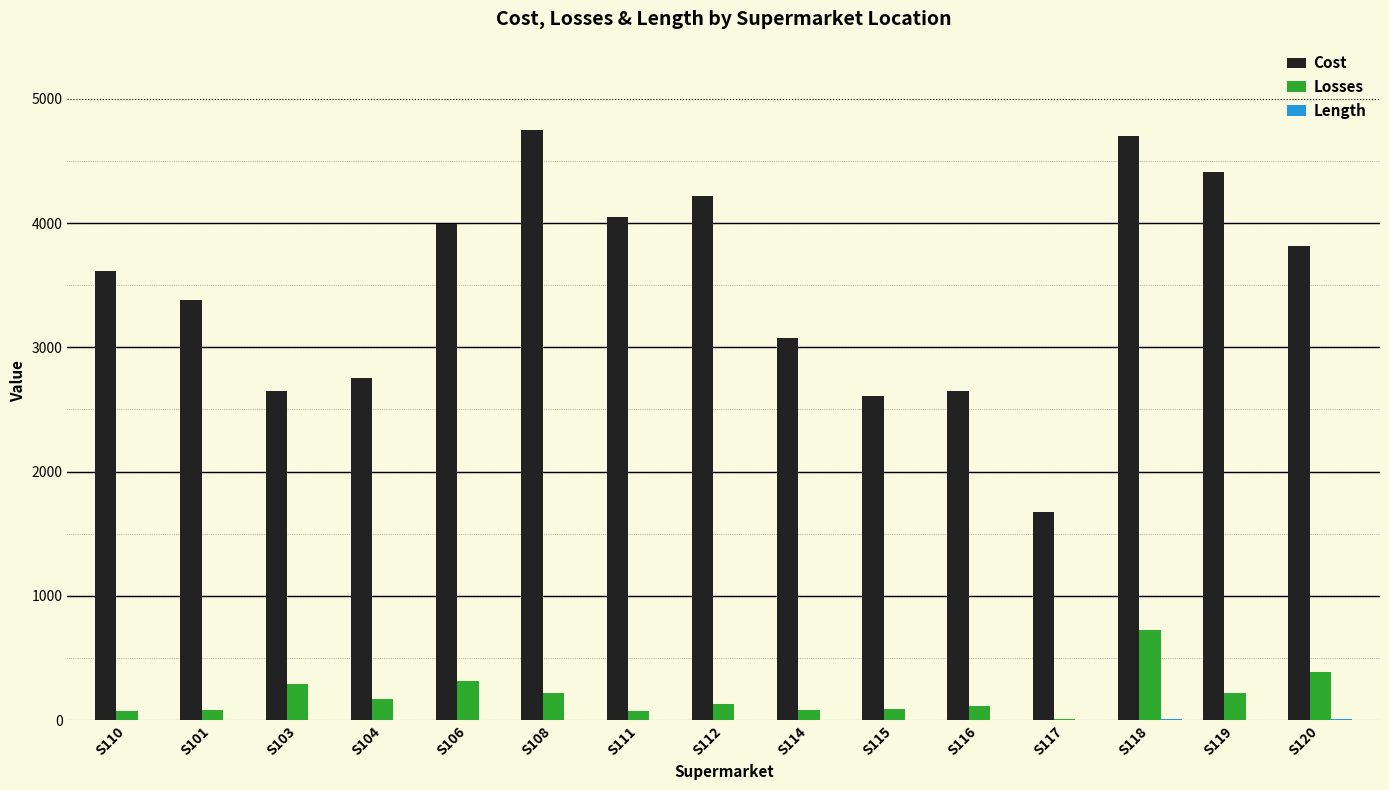

True or false: Cost has a value of 2607.1 at S115.

True